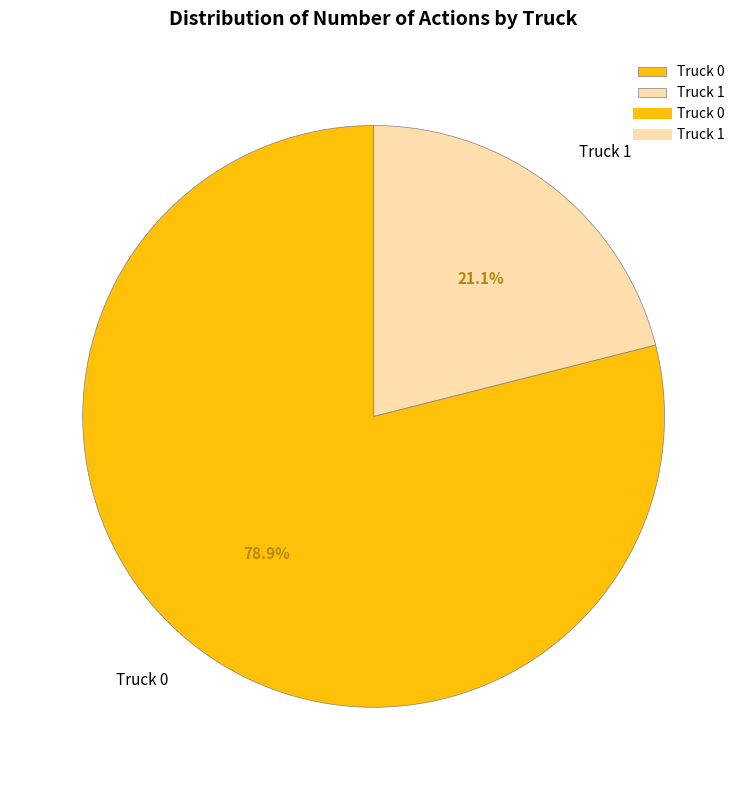

What is the total percentage of Truck 0 and Truck 1?

100.0%